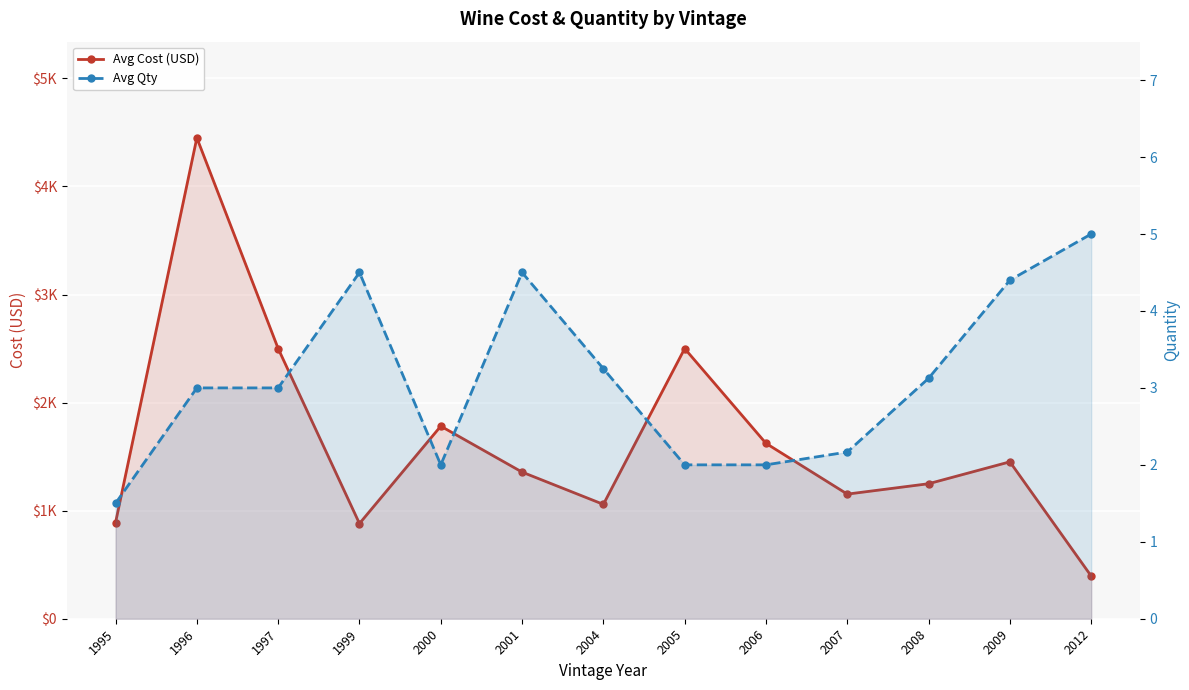

What is the sum of all Avg Qty values?

40.4